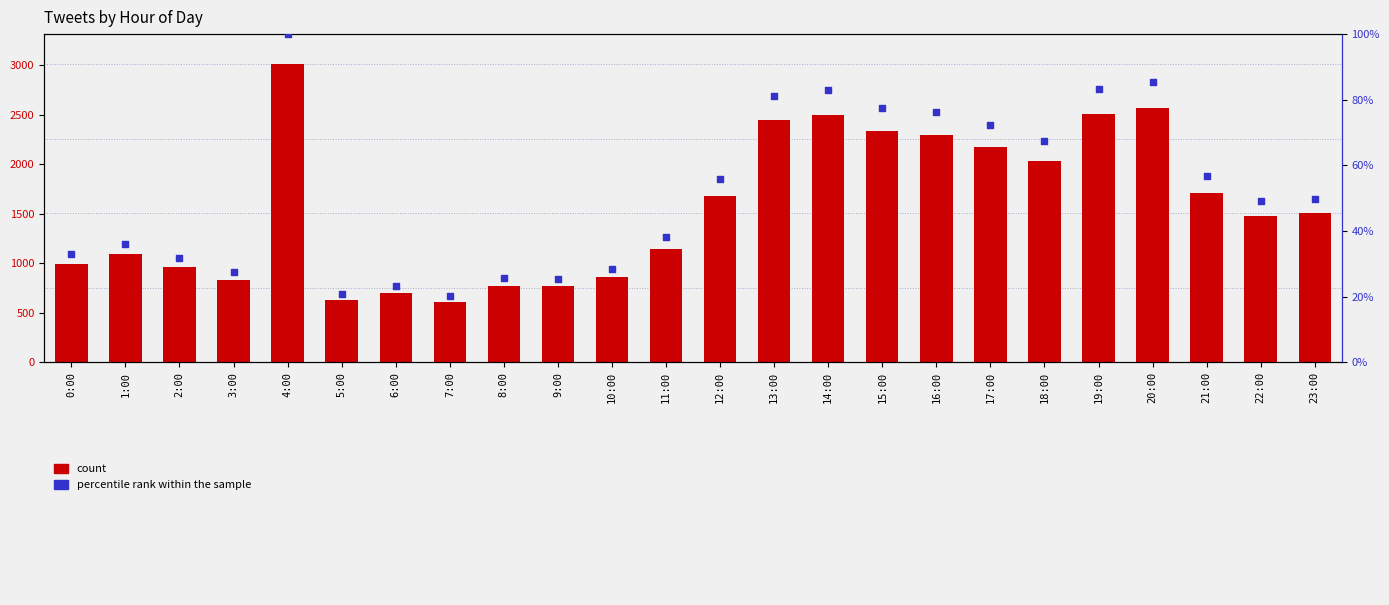

At which category is the sum across all series the highest?

4:00